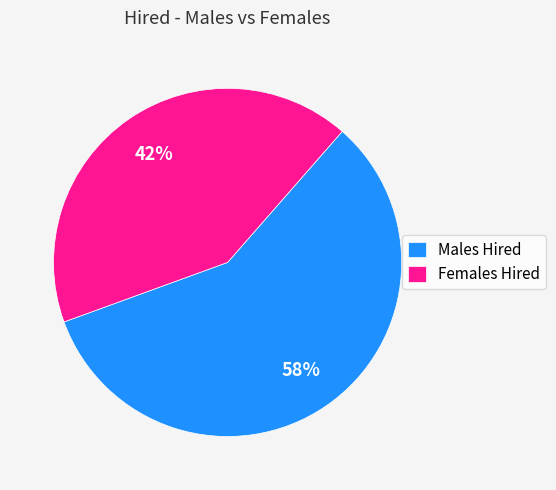

To the nearest percent, what is the average slice percentage?

50%